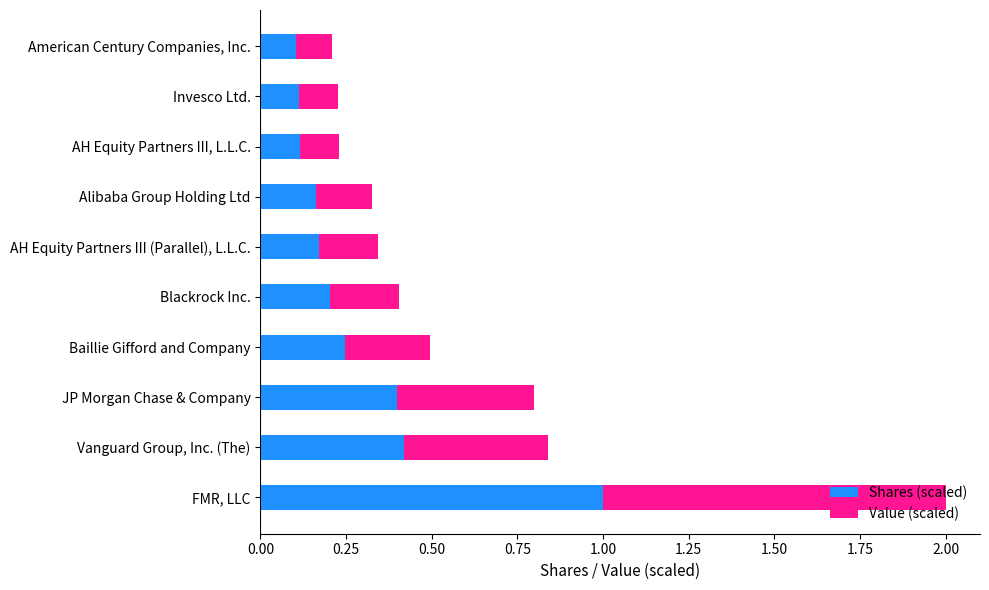

Which category has the highest value in the Shares (scaled) series?

FMR, LLC